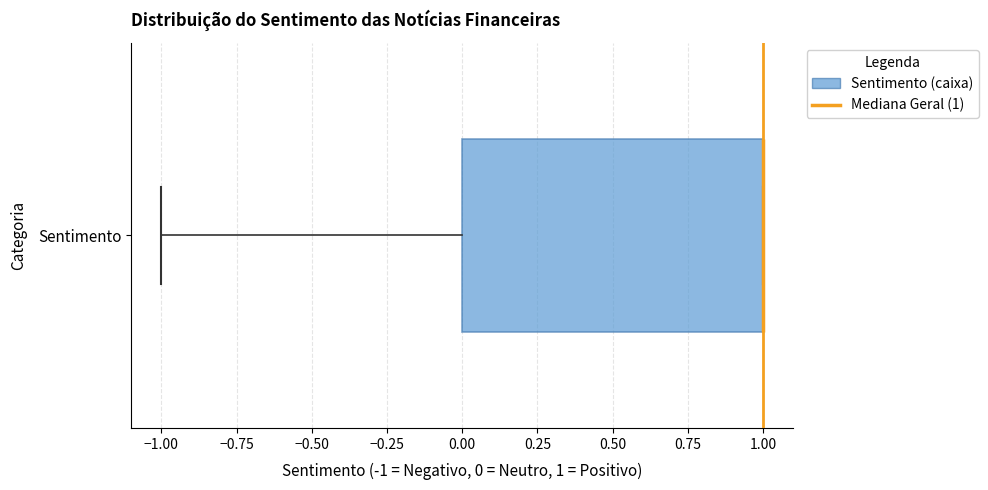

Where does the left whisker of the box for Sentimento end on the x-axis? The values are not printed on the chart, so give them approximately, as read against the axis.

-1